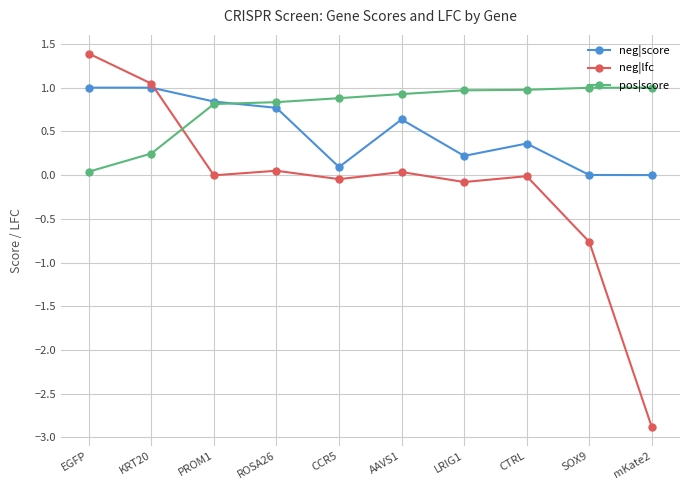

Count the number of categories in the chart.

10